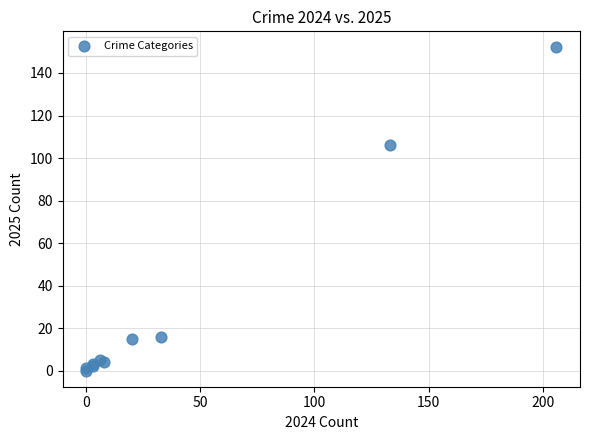

What Y value in the scatter plot is closest to 76?

106